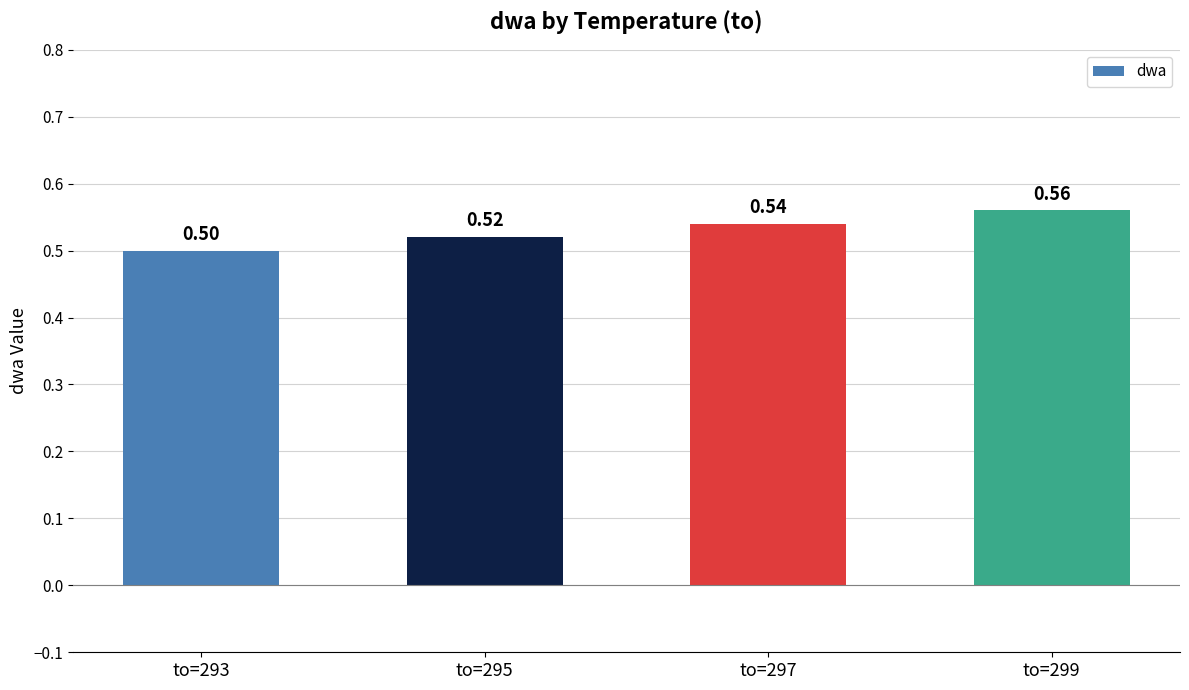

List the labels in order of value, smallest first.

to=293, to=295, to=297, to=299